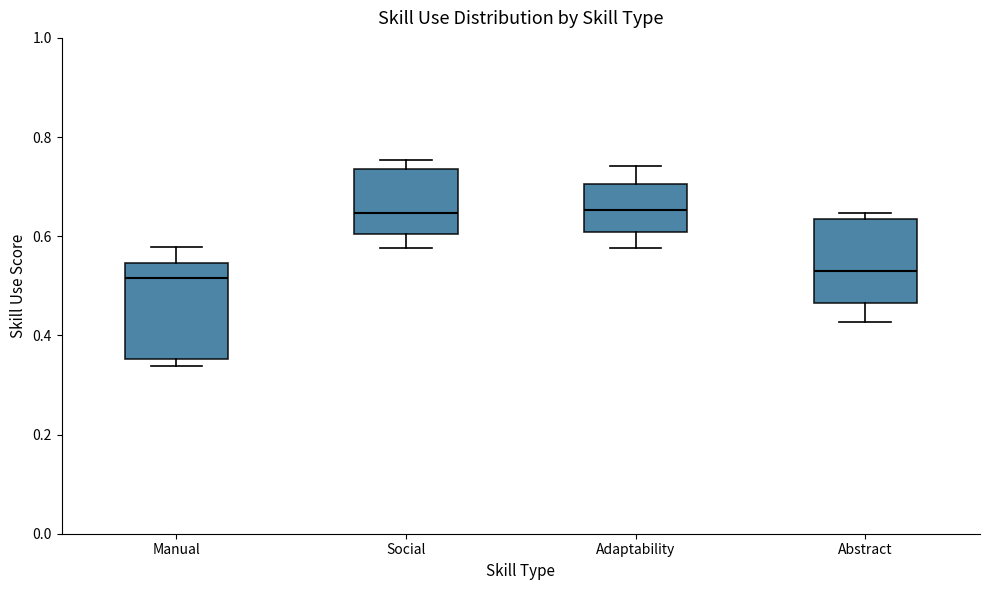

Reading left to right, read every box against the y-axis: the position of its median line, the range the box covers, and the ends of its whiskers. The values are not printed on the chart, so give them approximately, as read against the axis.

Manual: median 0.52, box 0.36 to 0.54, whiskers 0.34 to 0.58
Social: median 0.64, box 0.60 to 0.74, whiskers 0.58 to 0.76
Adaptability: median 0.66, box 0.60 to 0.70, whiskers 0.58 to 0.74
Abstract: median 0.52, box 0.46 to 0.64, whiskers 0.42 to 0.64 (just above the box's upper edge)